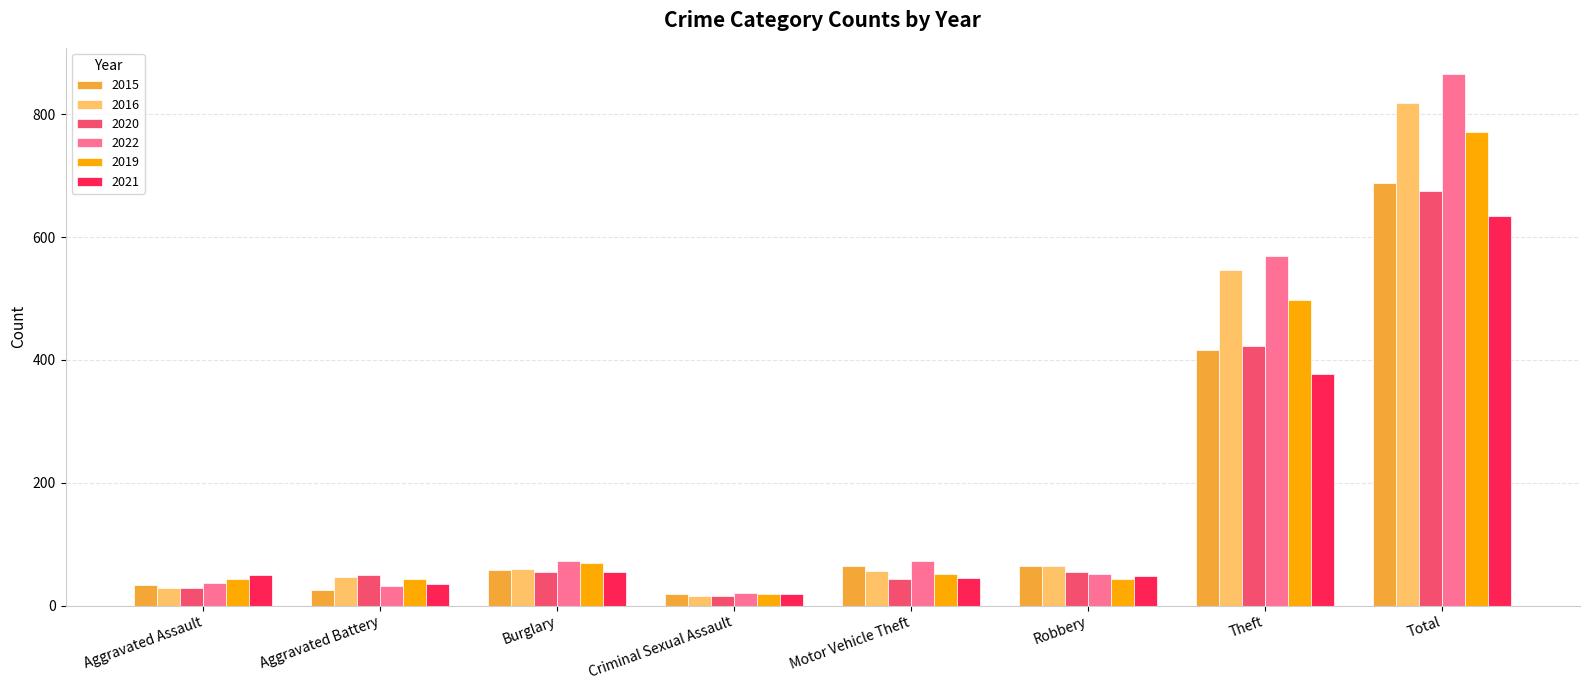

What is the total value across all series at Burglary?

368